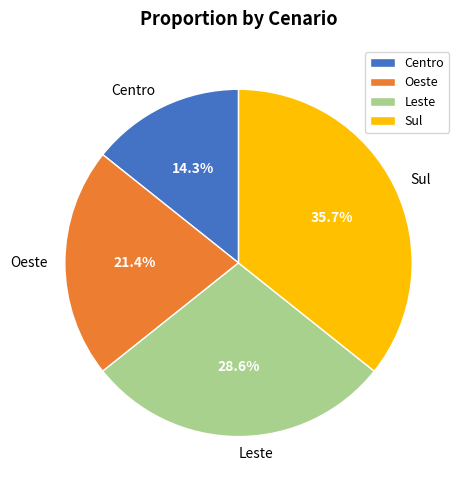

To the nearest percent, what is the difference between the Sul and Centro slice percentages?

21%